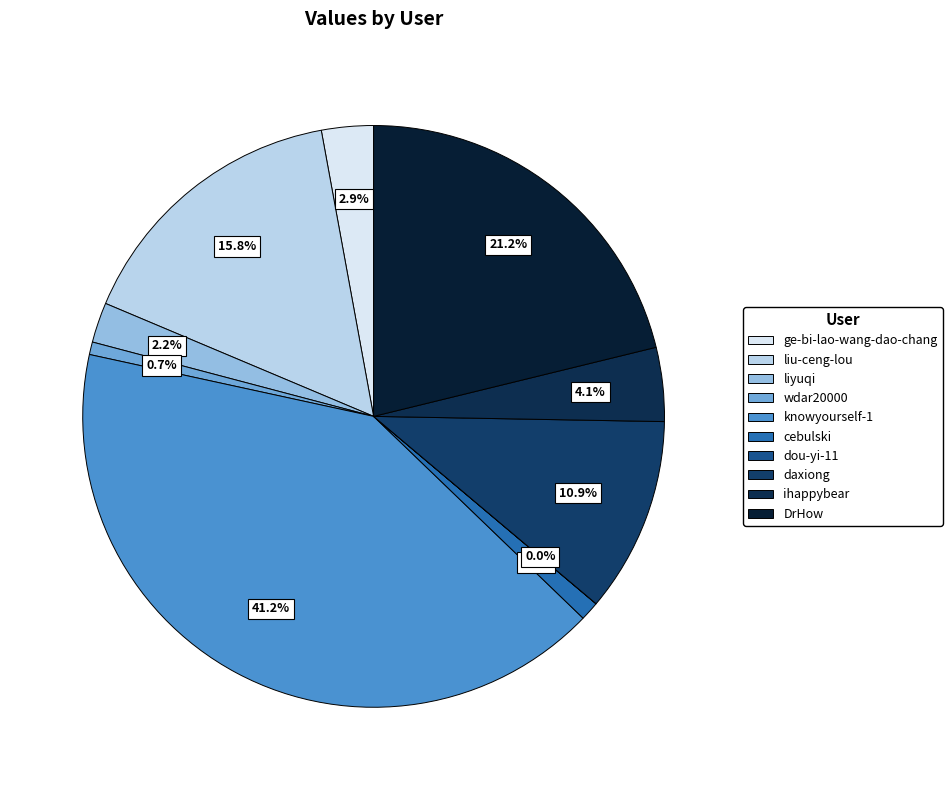

To the nearest percent, what is the difference between the largest and smallest slice percentages?

41%